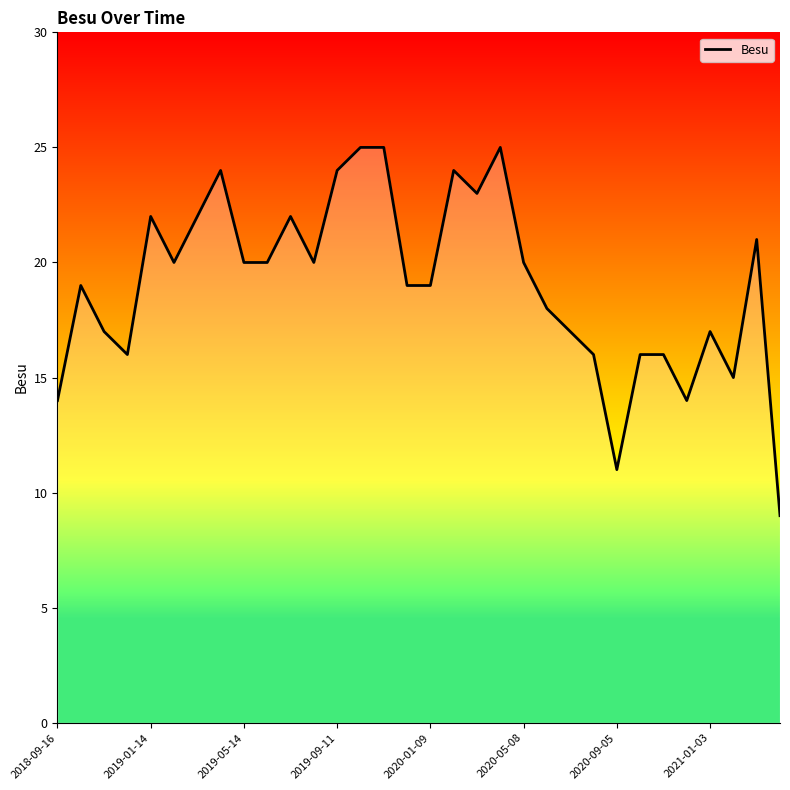

What is the smallest value displayed?

9